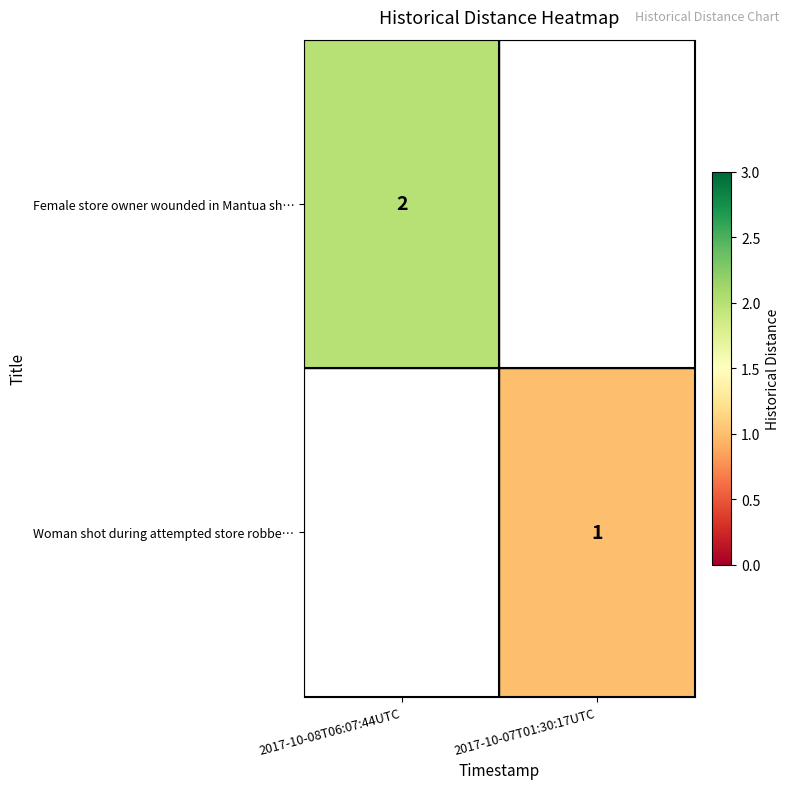

What is the greatest value displayed?

2.0